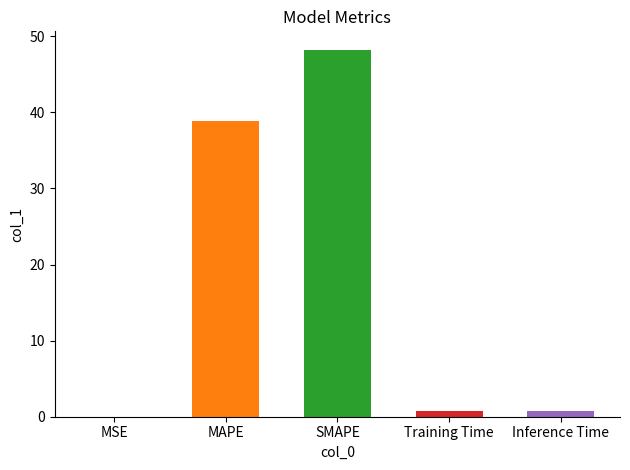

What is the average value?

17.7